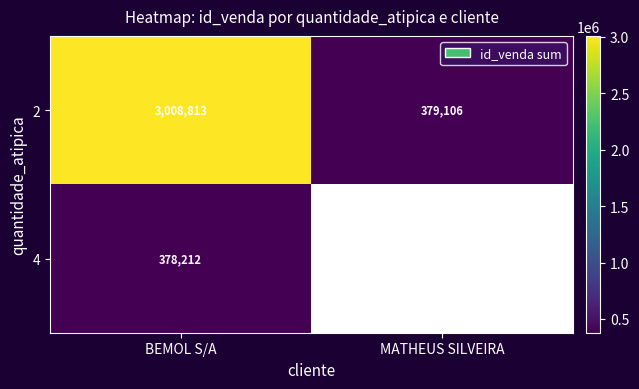

At how many categories does at least one series exceed 2284955?

1